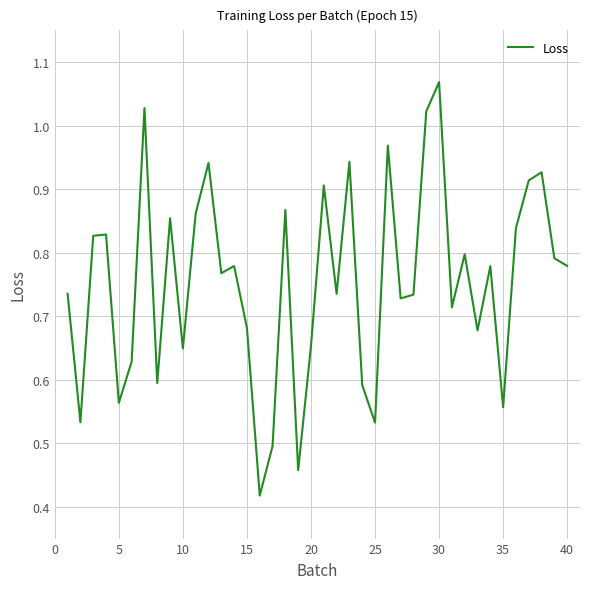

What is the value of the 29th point from the left?

1.0